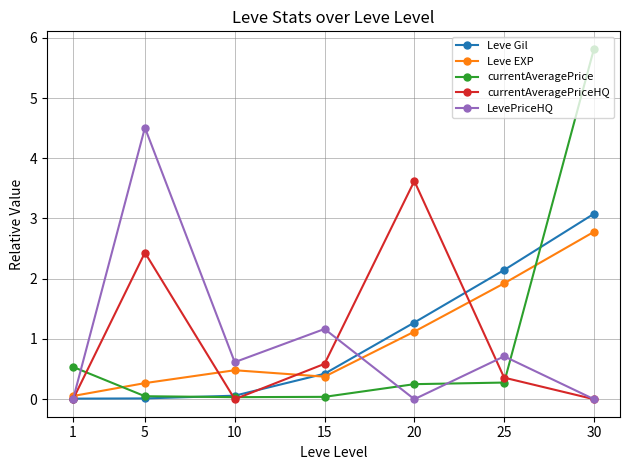

What is the difference between the highest and lowest values at 30?

5.8